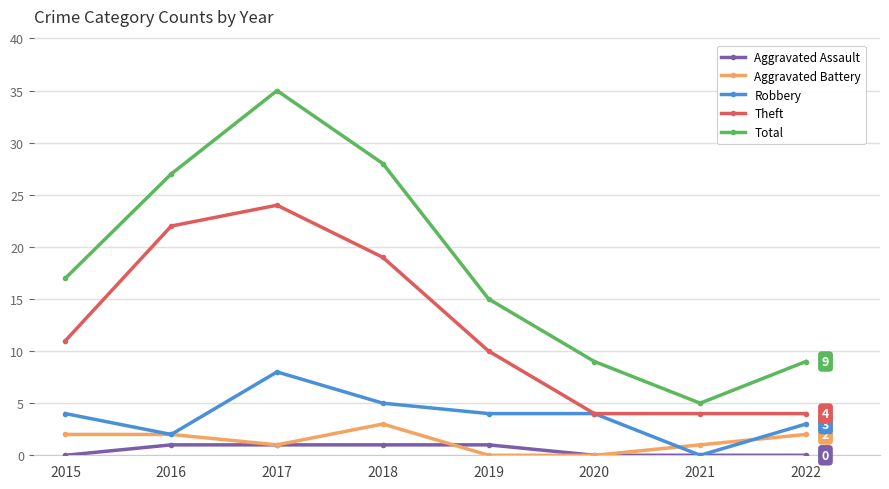

Reading left to right, list all the values displayed in this chart.

Aggravated Assault: 0	1	1	1	1	0	0	0
Aggravated Battery: 2	2	1	3	0	0	1	2
Robbery: 4	2	8	5	4	4	0	3
Theft: 11	22	24	19	10	4	4	4
Total: 17	27	35	28	15	9	5	9